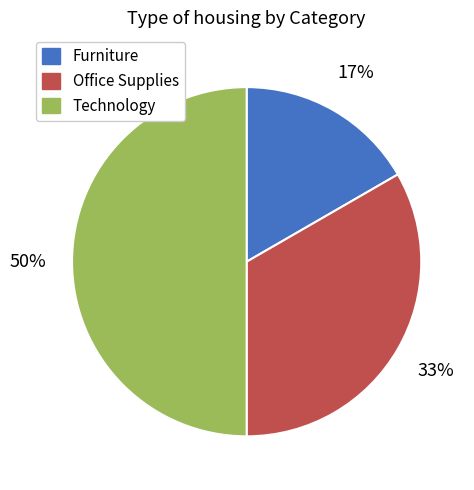

How many segments does this pie chart have?

3